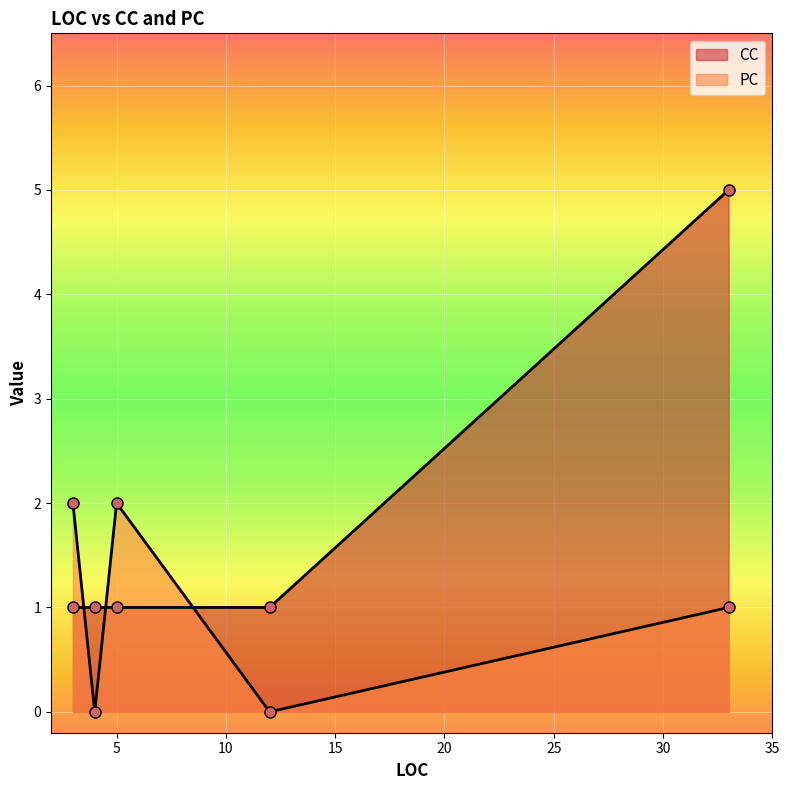

Where is CC nearest to the value 3?

4